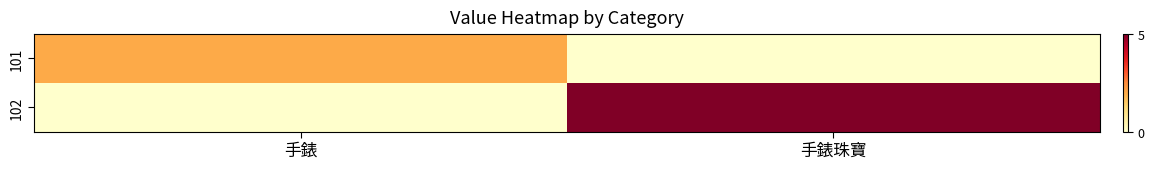

Which series has the widest spread of values?

102